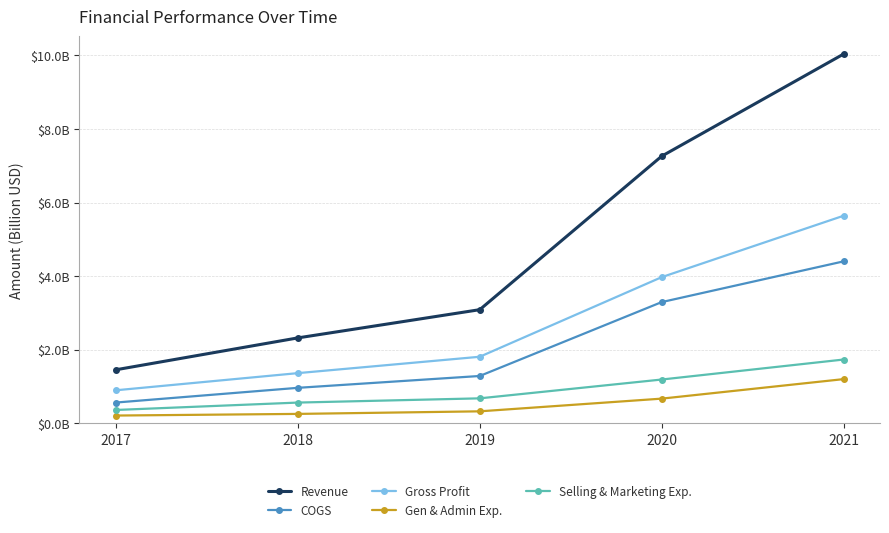

What are all the series names shown in the legend?

Revenue, COGS, Gross Profit, Gen & Admin Exp., Selling & Marketing Exp.